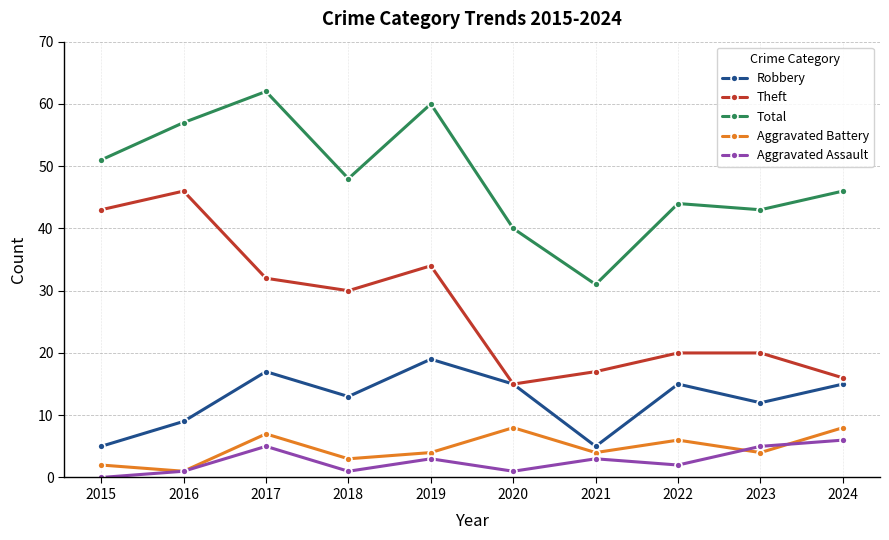

What is the maximum value shown in the chart?

62